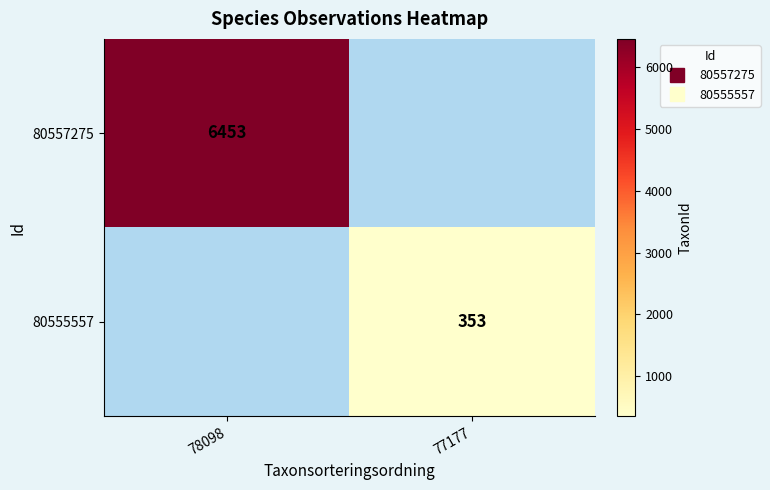

Which label corresponds to the largest value in the chart?

78098